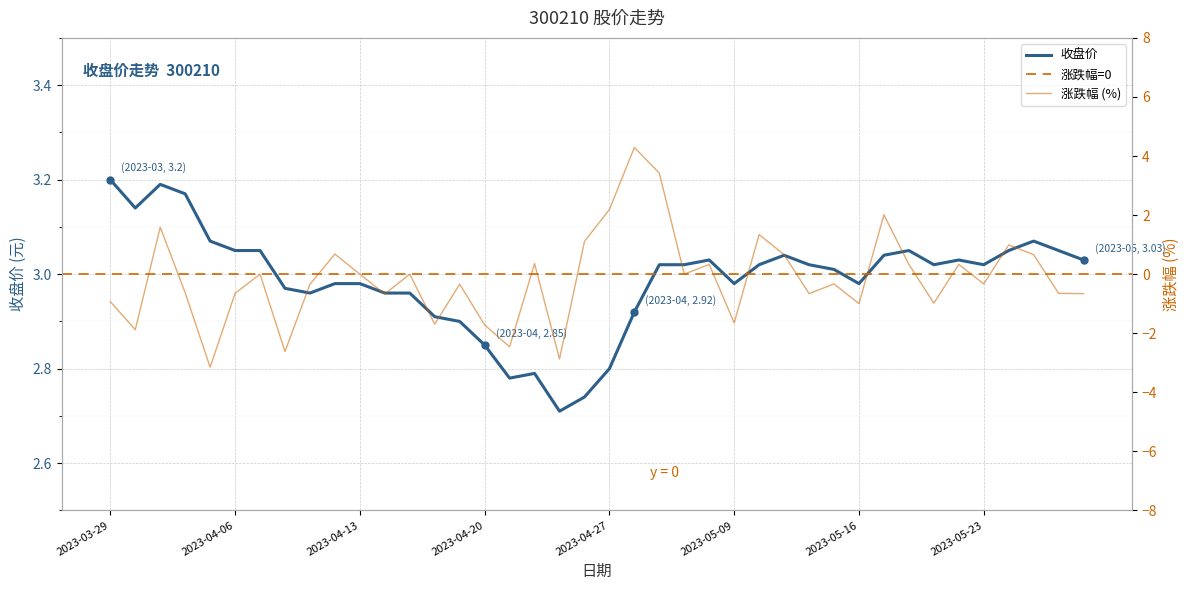

Reading left to right, what are all the values shown in this chart?

2023-03-29=3.2	2023-03-30=3.1	2023-03-31=3.2	2023-04-03=3.2	2023-04-04=3.1	2023-04-06=3.0	2023-04-07=3.0	2023-04-10=3.0	2023-04-11=3.0	2023-04-12=3.0	2023-04-13=3.0	2023-04-14=3.0	2023-04-17=3.0	2023-04-18=2.9	2023-04-19=2.9	2023-04-20=2.9	2023-04-21=2.8	2023-04-24=2.8	2023-04-25=2.7	2023-04-26=2.7	2023-04-27=2.8	2023-04-28=2.9	2023-05-04=3.0	2023-05-05=3.0	2023-05-08=3.0	2023-05-09=3.0	2023-05-10=3.0	2023-05-11=3.0	2023-05-12=3.0	2023-05-15=3.0	2023-05-16=3.0	2023-05-17=3.0	2023-05-18=3.0	2023-05-19=3.0	2023-05-22=3.0	2023-05-23=3.0	2023-05-24=3.0	2023-05-25=3.1	2023-05-26=3.0	2023-05-29=3.0